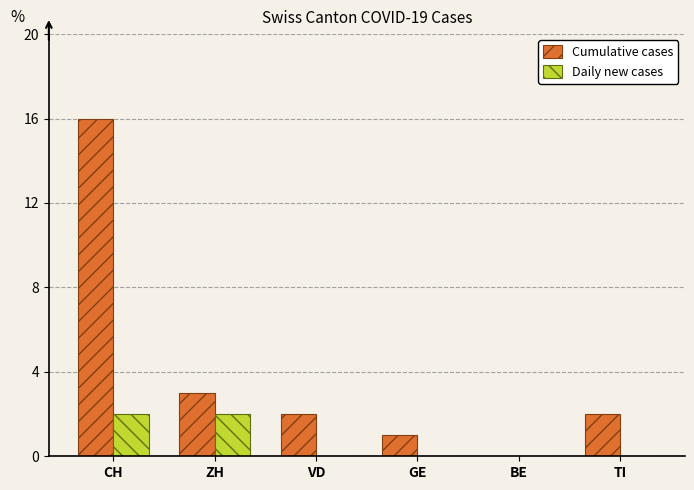

Which label corresponds to the largest value in the chart?

CH